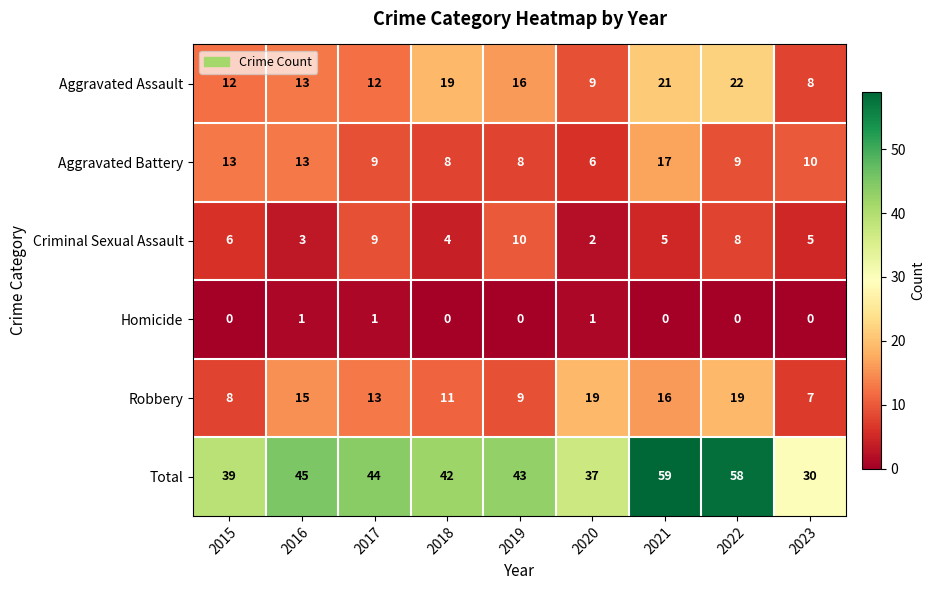

At which label is Aggravated Battery closest to 11?

2023